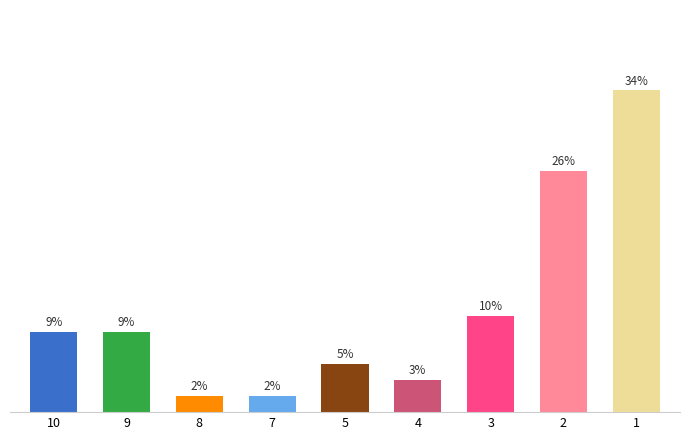

Reading right to left, what are all the values shown in this chart?

34.5	25.9	10.3	3.4	5.2	1.7	1.7	8.6	8.6